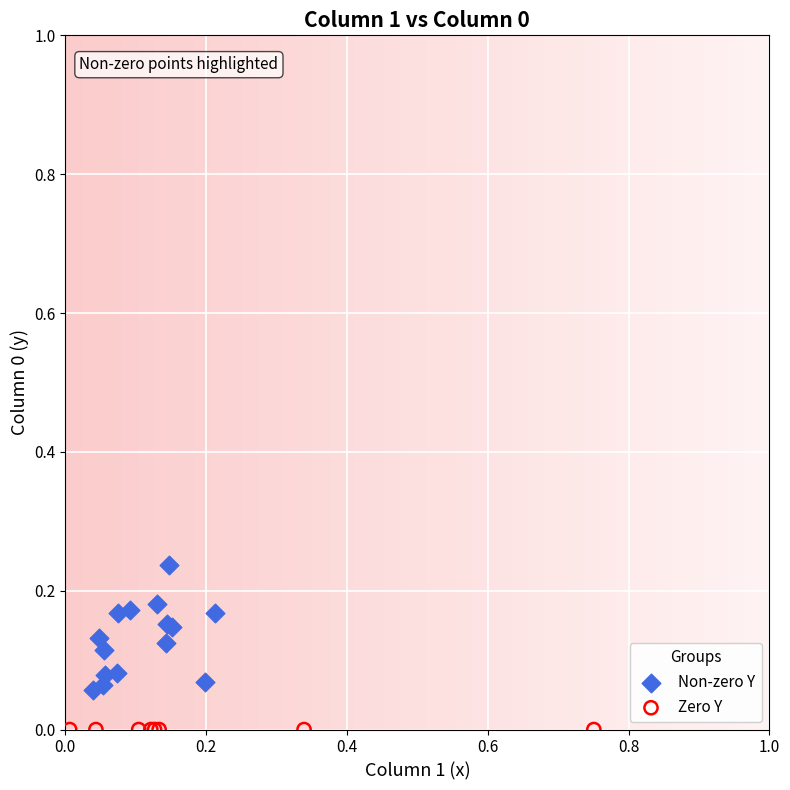

Which series reaches the maximum Y coordinate?

Non-zero Y